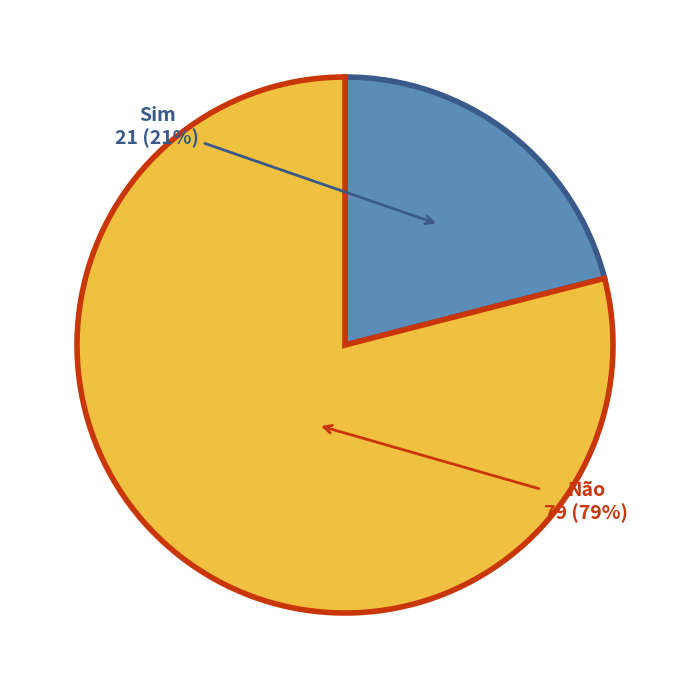

Count the number of slices in the pie.

2